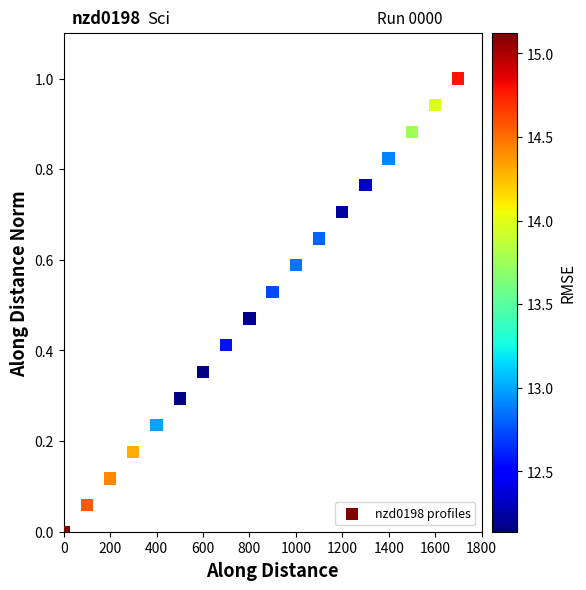

What is the range of Y values (max minus min)?

1.0